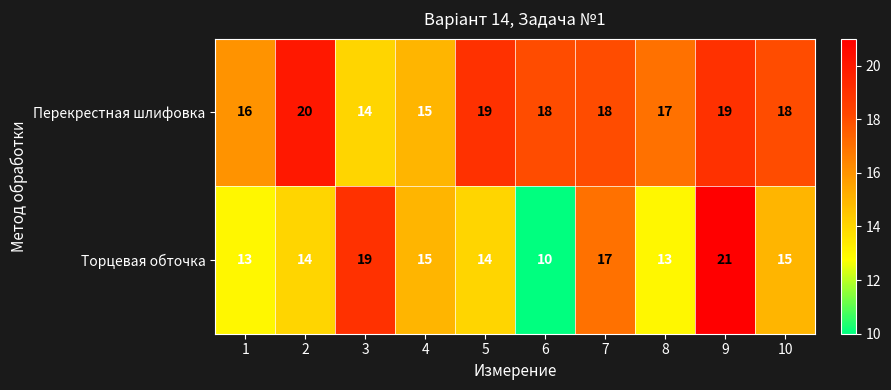

How many Перекрестная шлифовка values are between 16 and 19?

7